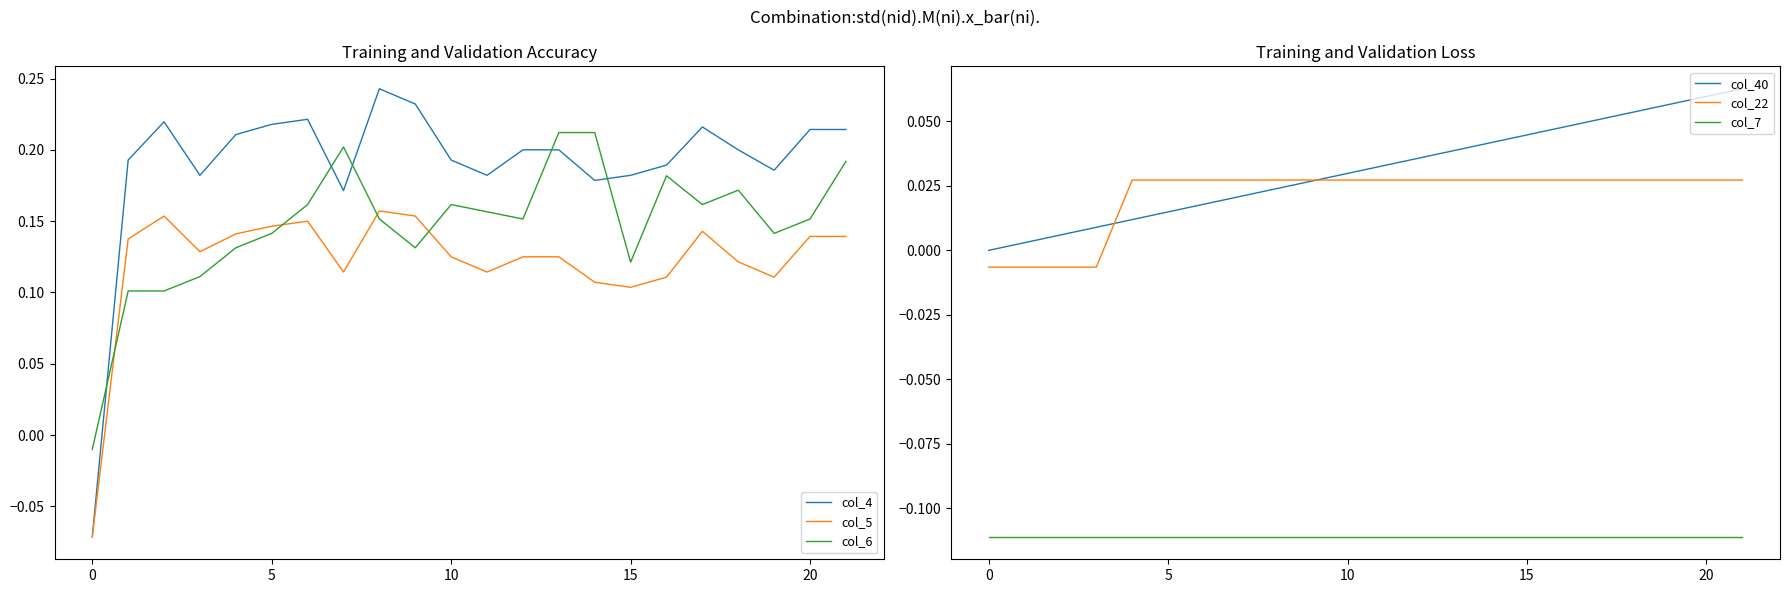

At how many categories does at least one series exceed 0?

21